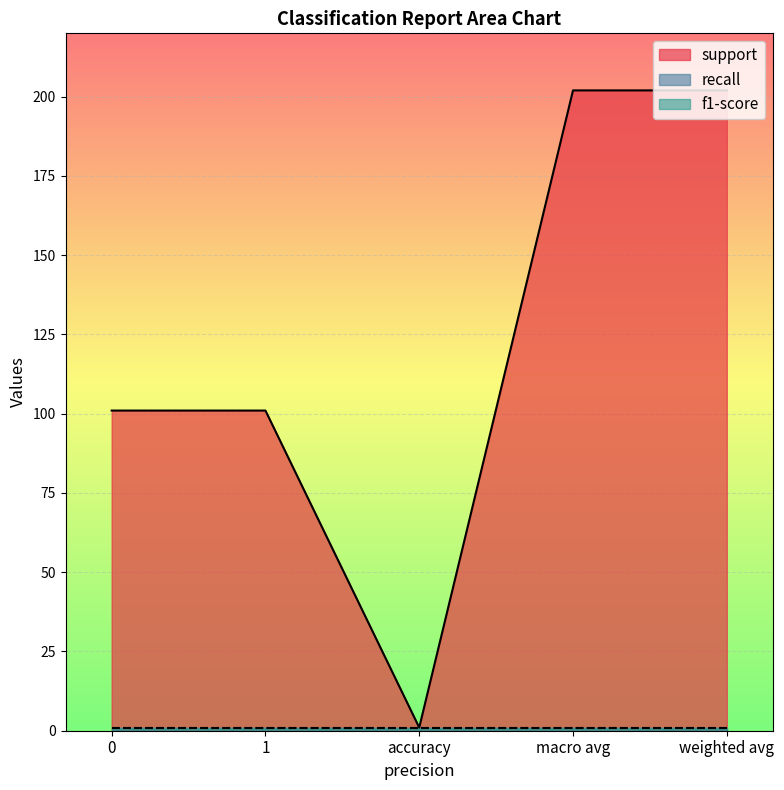

What is the sum of all recall values?

5